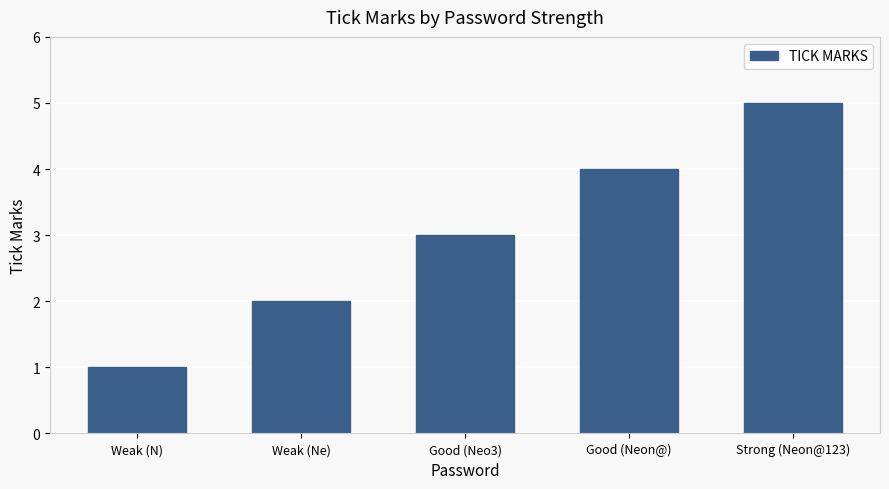

Is it true that the value at Strong (Neon@123) is 5?

True